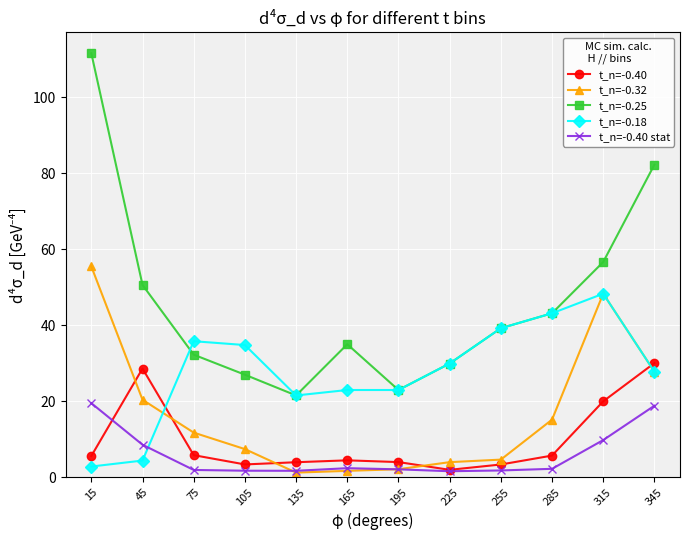

Read the t_n=-0.40 stat value at 195.

2.1